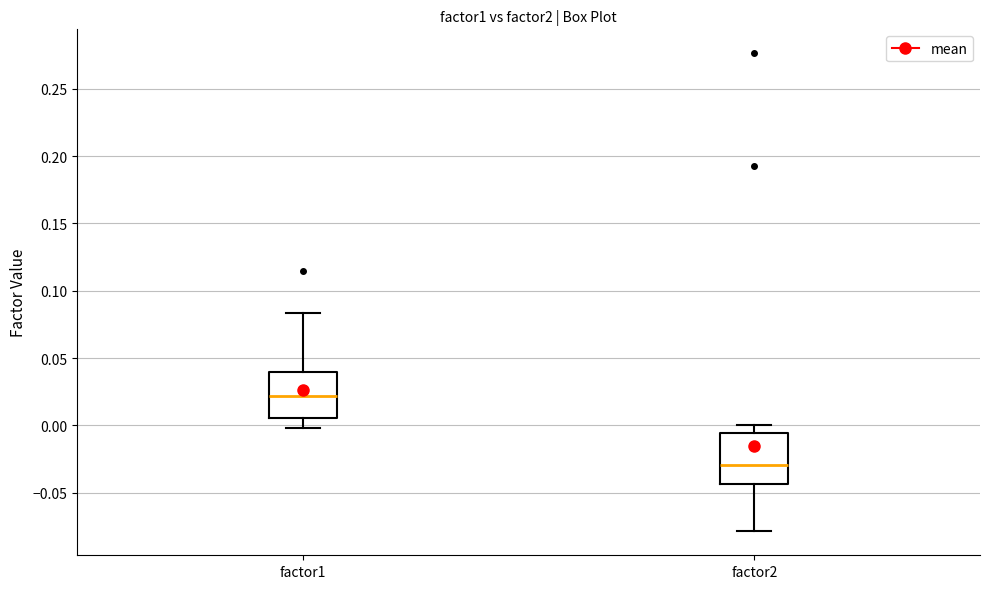

Reading left to right, transcribe this box plot: for each box, give where its median line is, the range the box spans, and where its two whiskers end, as read against the y-axis. The values are not printed on the chart, so give them approximately, as read against the axis.

factor1: median 0.020, box 0.005 to 0.040, whiskers 0.000 to 0.085
factor2: median -0.030, box -0.045 to -0.005, whiskers -0.080 to 0.000